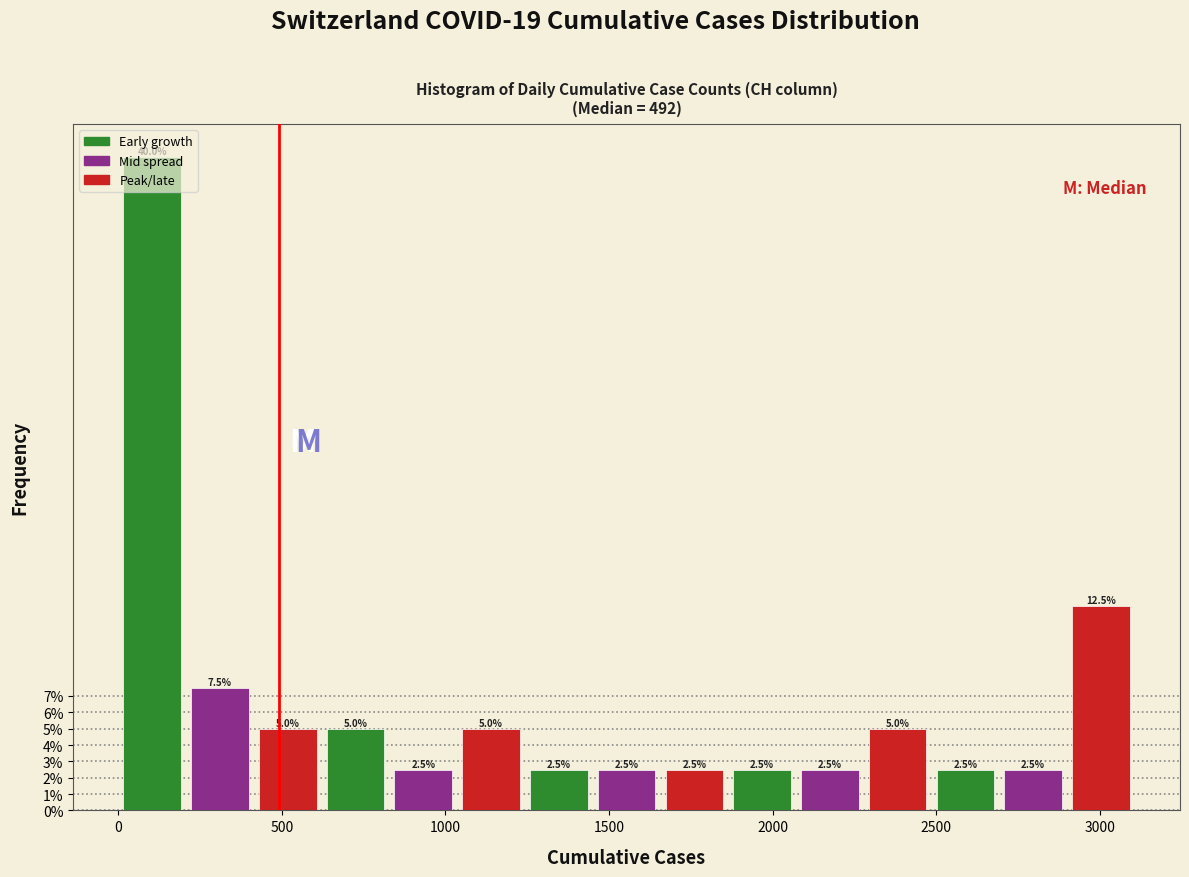

What is the height of the bar covering 2700 to 2900 on the x-axis? The bar edges are not printed on the chart, so give them approximately, as read against the axis.

2.5